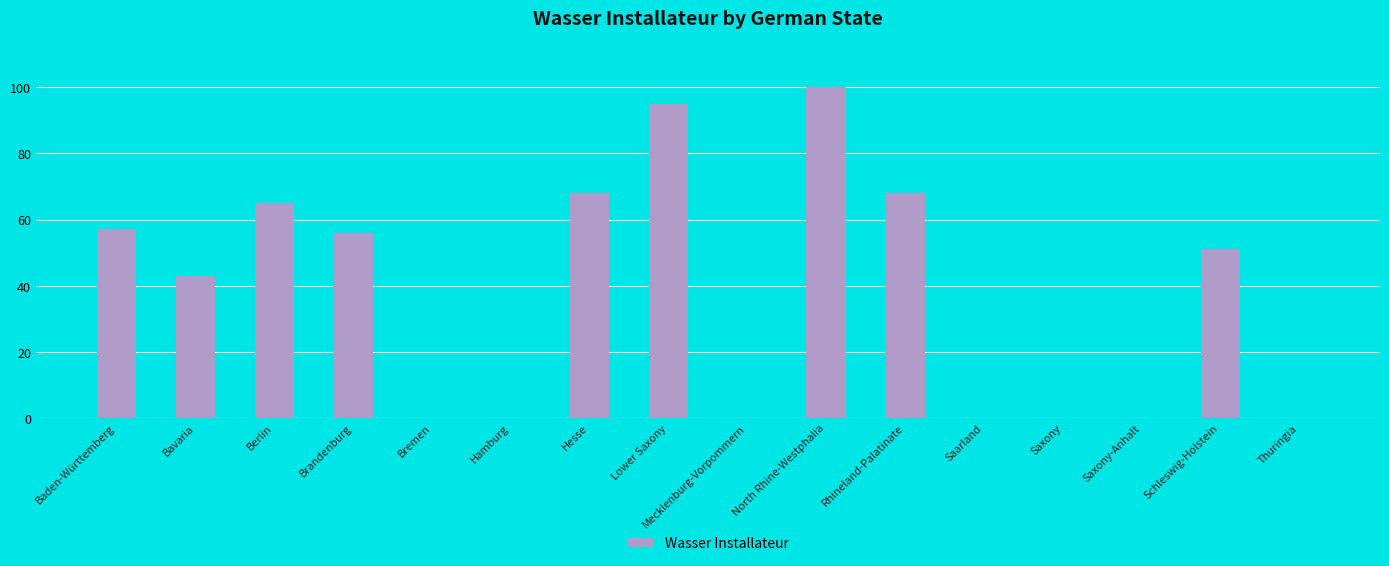

Reading left to right, extract all data points from this chart.

Baden-Württemberg=57	Bavaria=43	Berlin=65	Brandenburg=56	Bremen=0	Hamburg=0	Hesse=68	Lower Saxony=95	Mecklenburg-Vorpommern=0	North Rhine-Westphalia=100	Rhineland-Palatinate=68	Saarland=0	Saxony=0	Saxony-Anhalt=0	Schleswig-Holstein=51	Thuringia=0